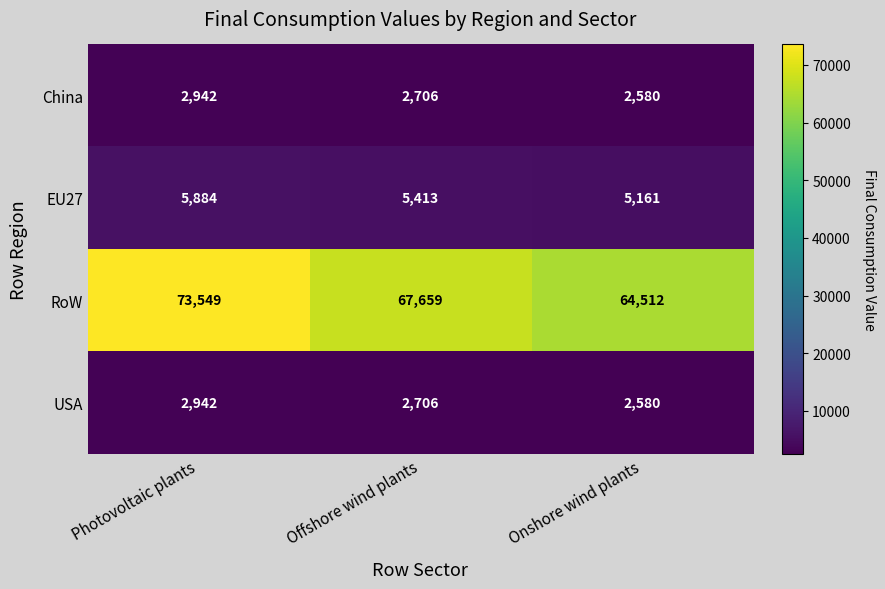

The value of RoW at Offshore wind plants is 67659. True or false?

True